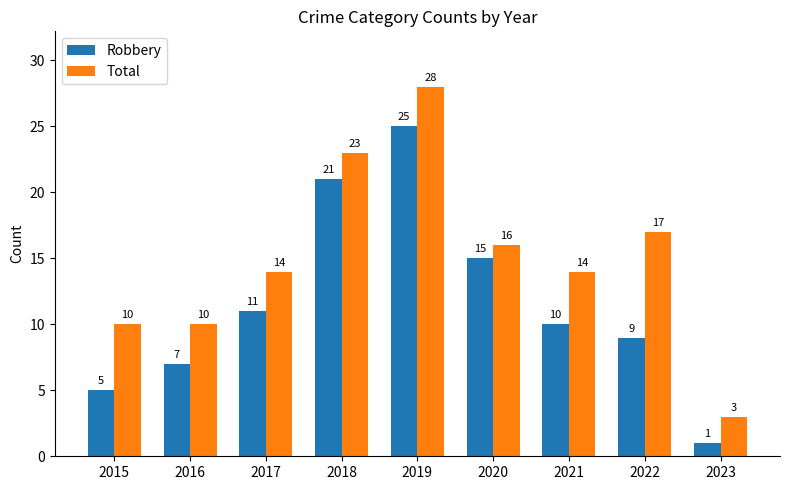

Rank the series at 2023 from highest to lowest value.

Total, Robbery